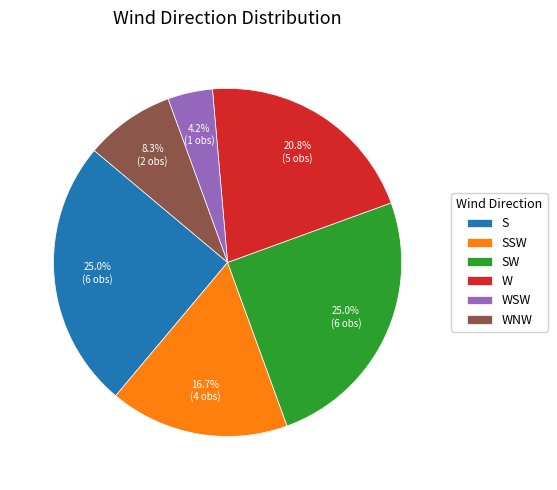

The W slice represents 11% of the pie. True or false?

False